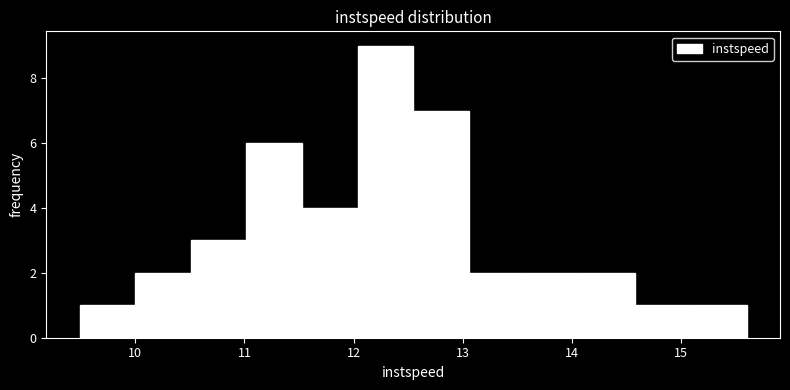

What is the height of the bar covering 11.5 to 12.0 on the x-axis? Neither the bar edges nor the heights are printed on the chart, so give them approximately, as read against the axes.

4